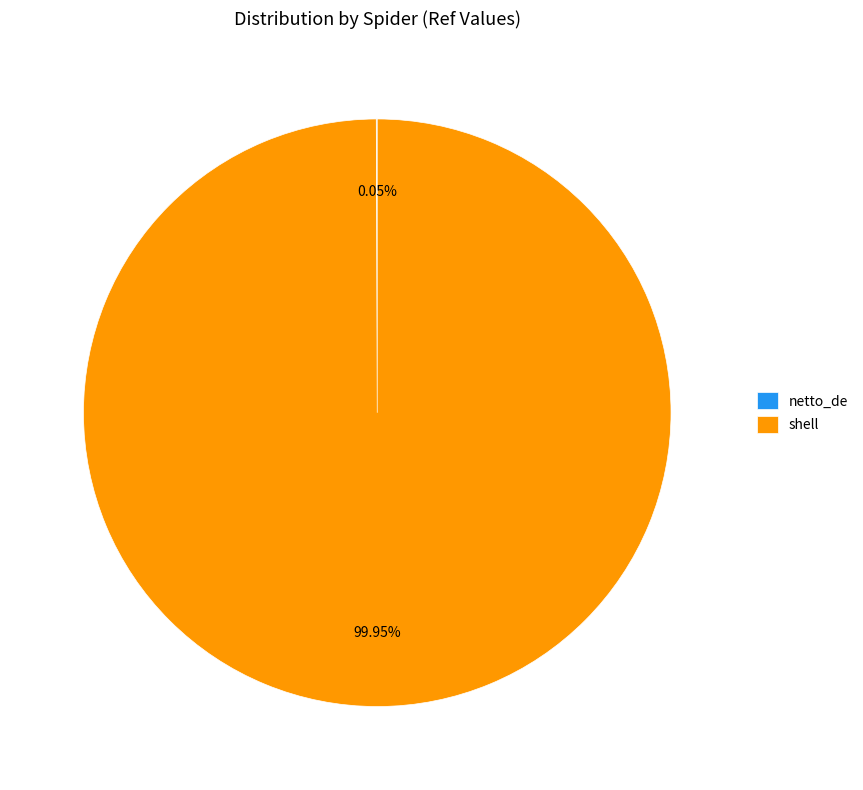

Which slice is the largest?

shell